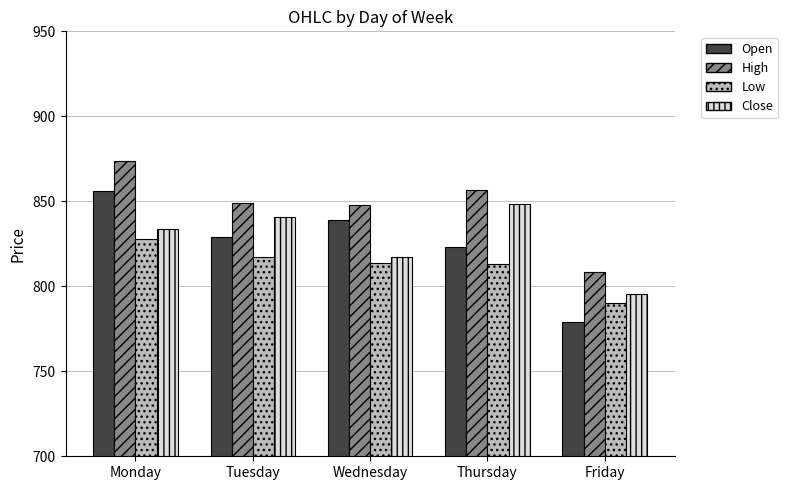

Between Thursday and Friday, which series saw the biggest shift?

Close